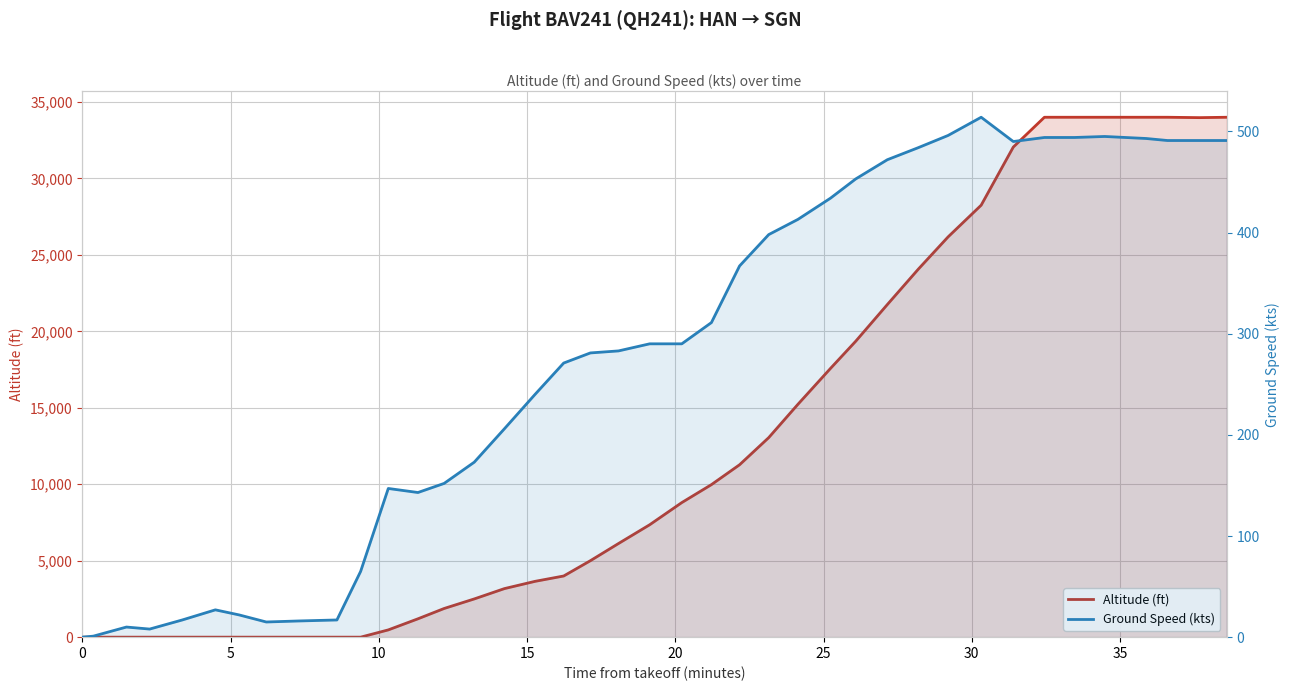

What is the greatest value displayed?

34000